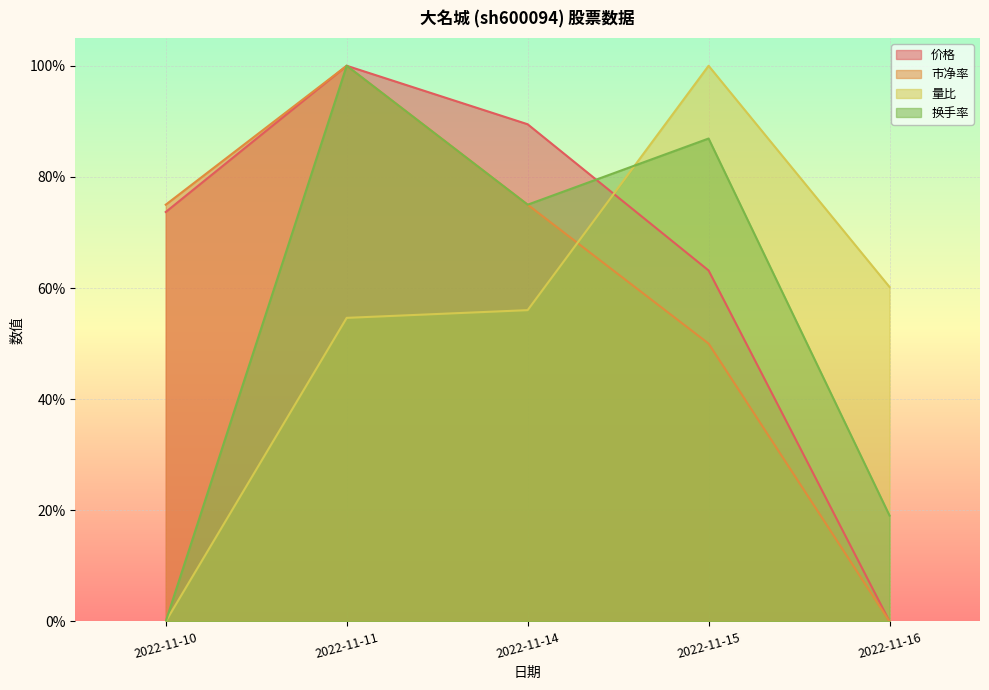

What are all the series names shown in the legend?

价格, 市净率, 量比, 换手率